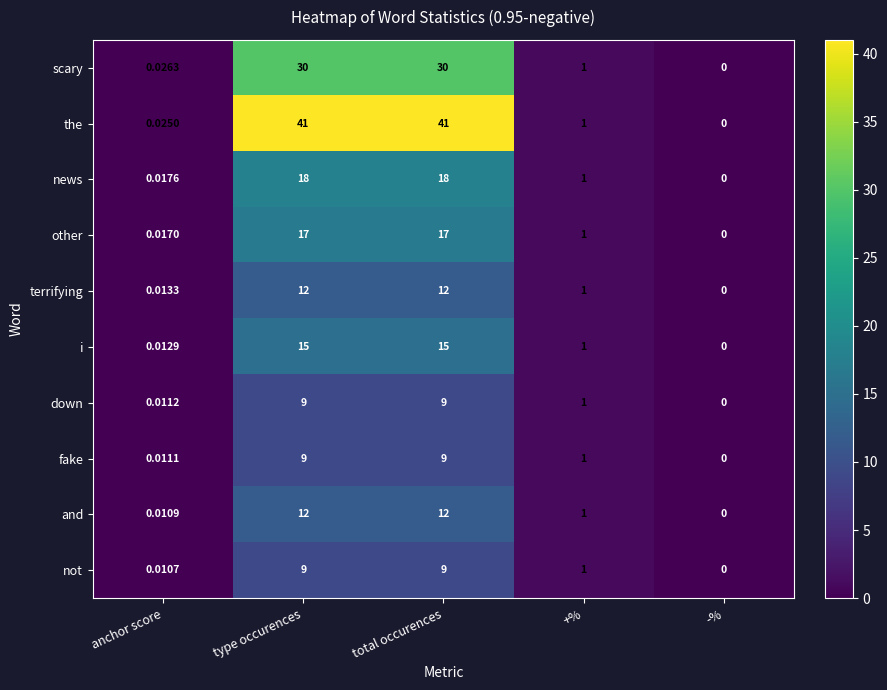

Which series has the largest total across all categories?

the